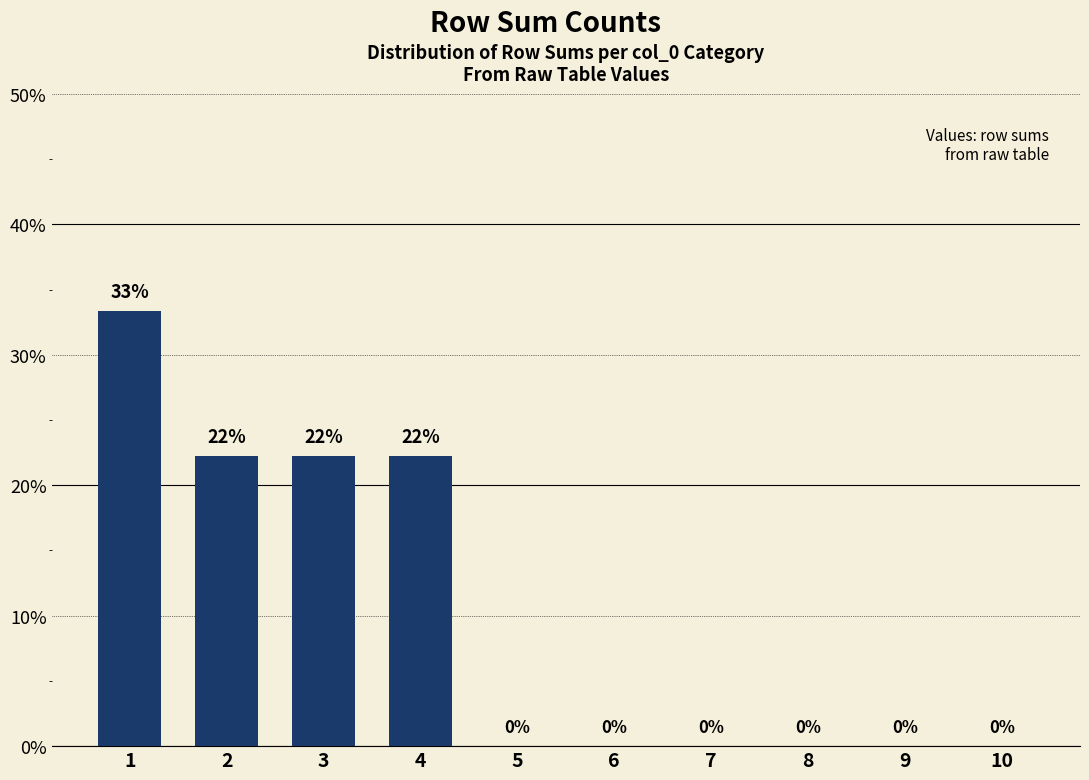

Reading left to right, transcribe all the data shown in this chart.

1=0.3	2=0.2	3=0.2	4=0.2	5=0.0	6=0.0	7=0.0	8=0.0	9=0.0	10=0.0